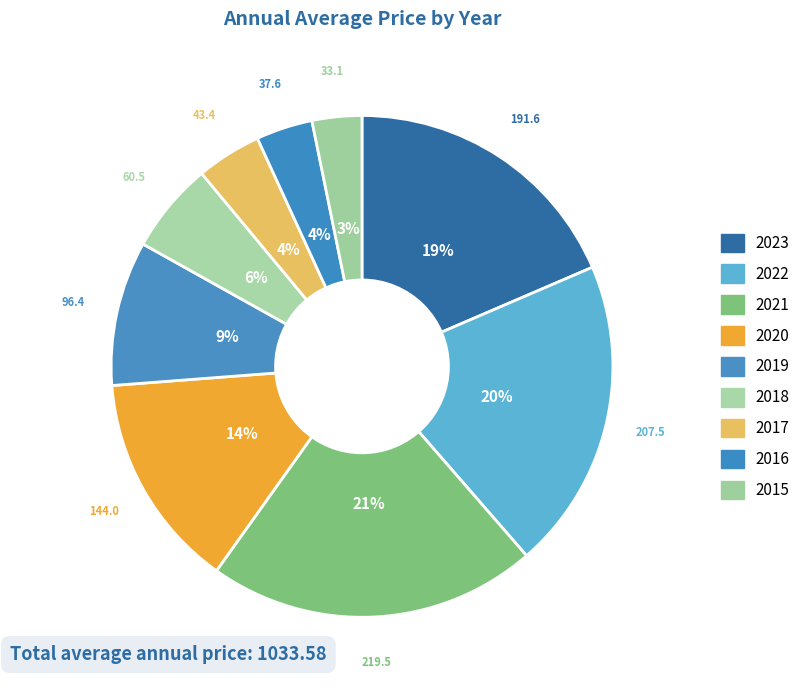

Count the number of slices in the pie.

9